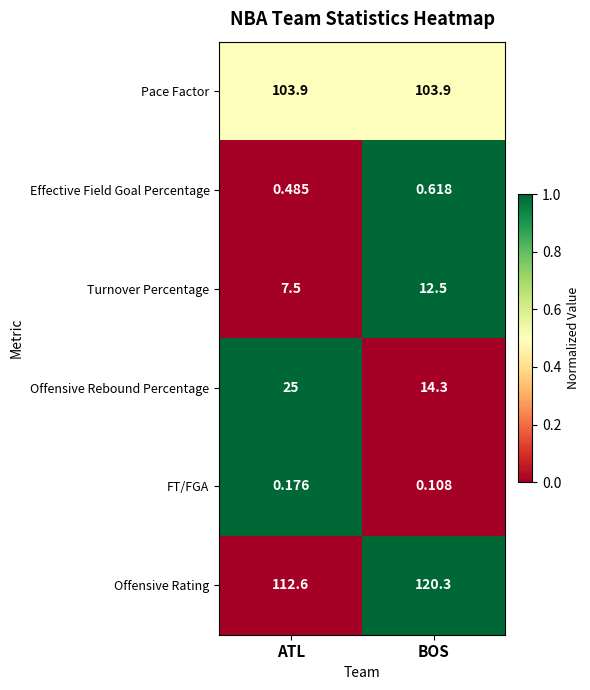

Where is Turnover Percentage nearest to the value 10?

ATL